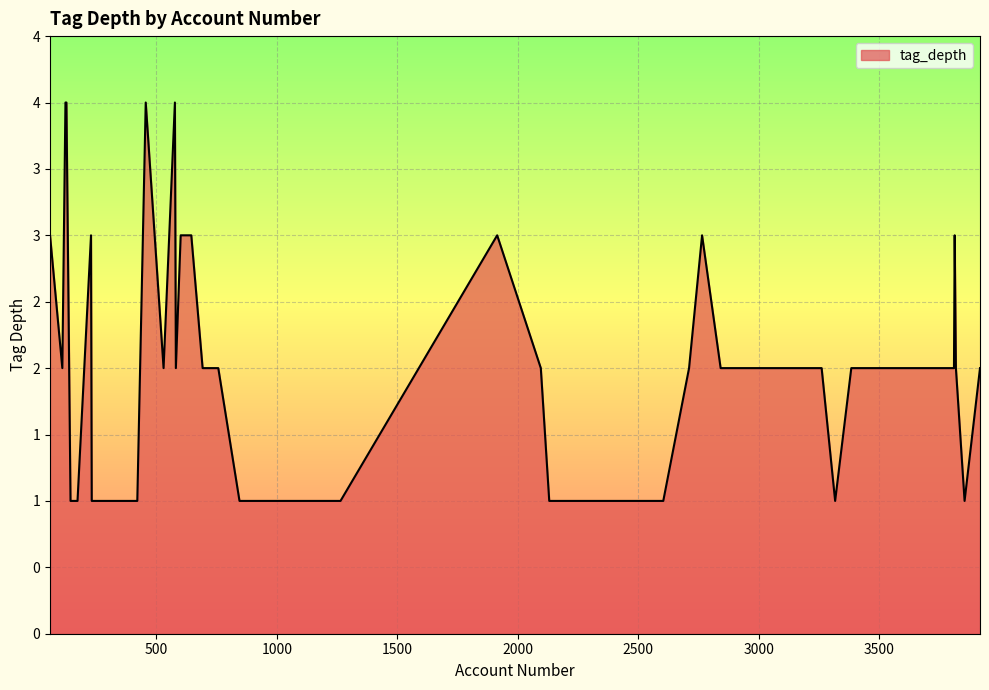

Does the chart display data point markers on the line(s)?

No